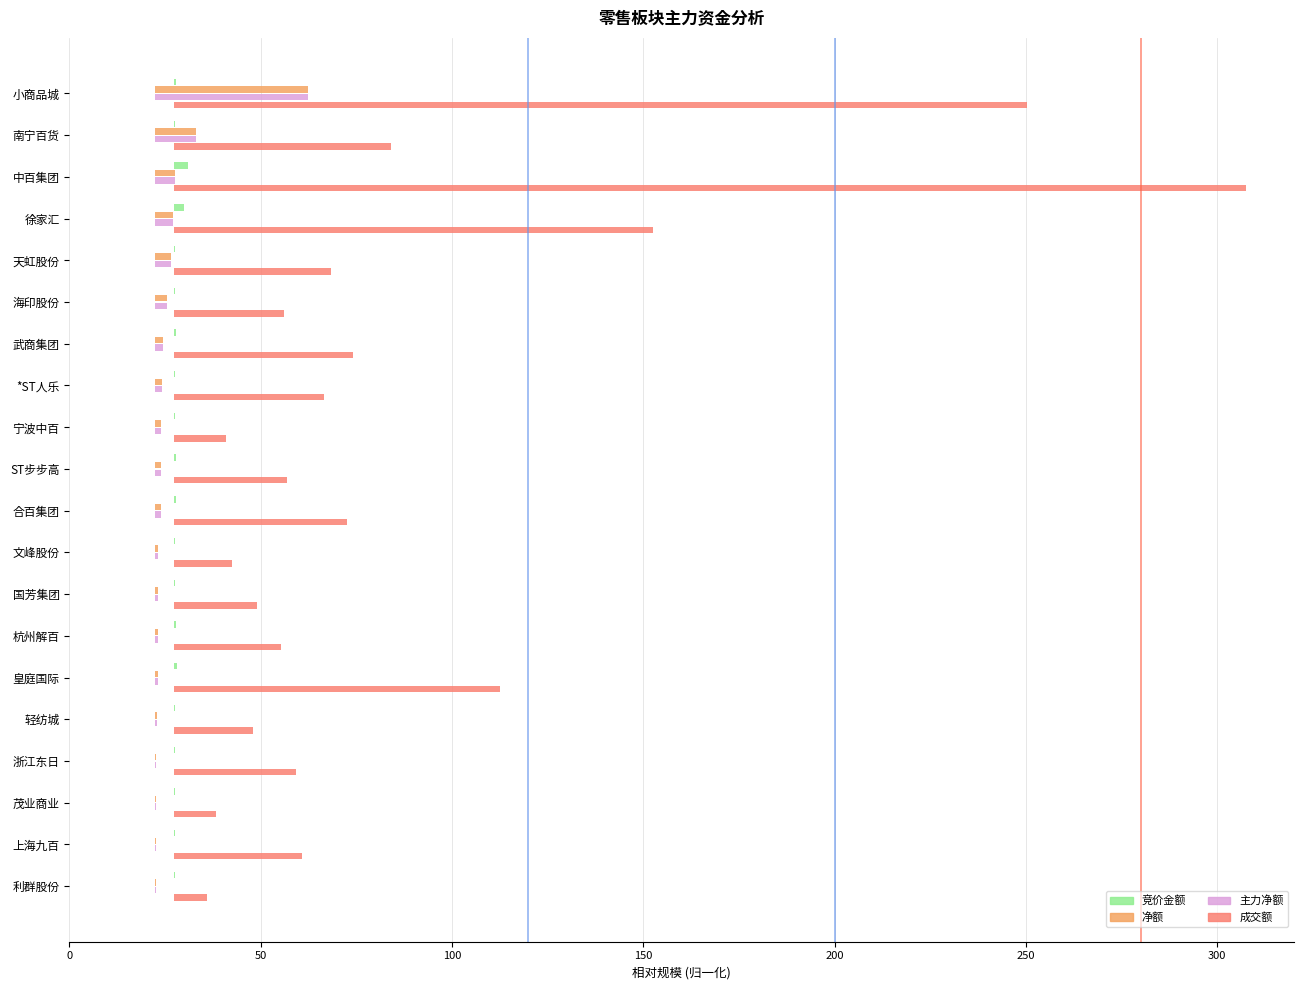

Reading left to right, extract all data points from this chart.

竞价金额: 0.4	0.2	3.4	2.5	0.3	0.1	0.4	0.1	0.1	0.3	0.4	0.0	0.1	0.4	0.8	0.1	0.2	0.1	0.1	0.0
净额: 39.8	10.7	5.1	4.6	4.2	3.1	2.1	1.6	1.5	1.4	1.4	0.7	0.6	0.6	0.6	0.3	0.2	0.2	0.2	0.1
主力净额: 39.8	10.7	5.1	4.6	4.2	3.1	2.1	1.6	1.5	1.4	1.4	0.7	0.6	0.6	0.6	0.3	0.2	0.2	0.2	0.1
成交额: 222.9	56.6	280.0	125.0	41.0	28.5	46.7	39.2	13.6	29.3	45.2	15.2	21.5	27.9	85.0	20.6	31.6	10.9	33.4	8.5